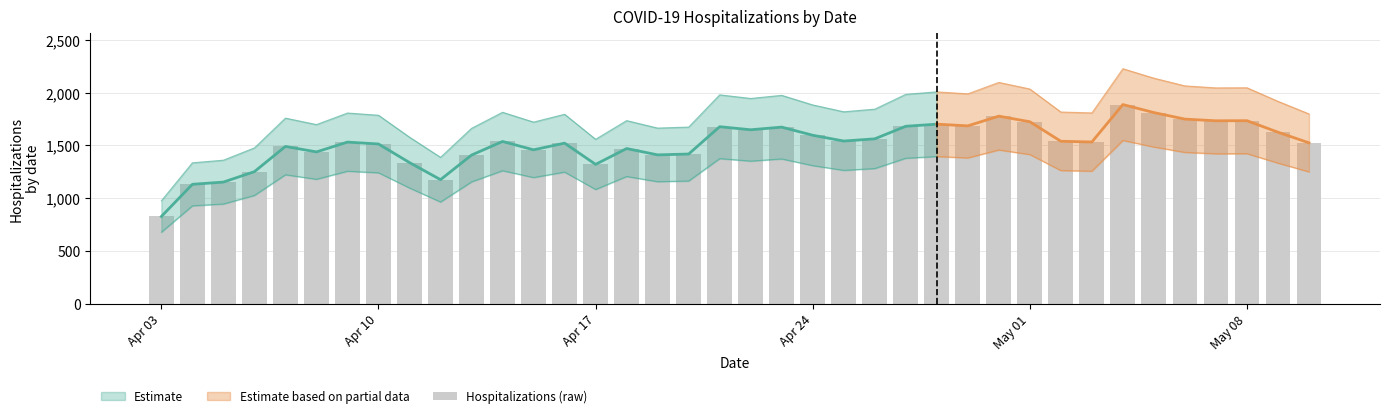

Reading left to right, what are all the values shown in this chart?

827	1132	1153	1252	1491	1439	1532	1514	1338	1176	1409	1538	1459	1522	1321	1471	1411	1419	1678	1649	1674	1597	1542	1563	1682	1702	1686	1778	1725	1540	1533	1888	1812	1750	1734	1735	1626	1525